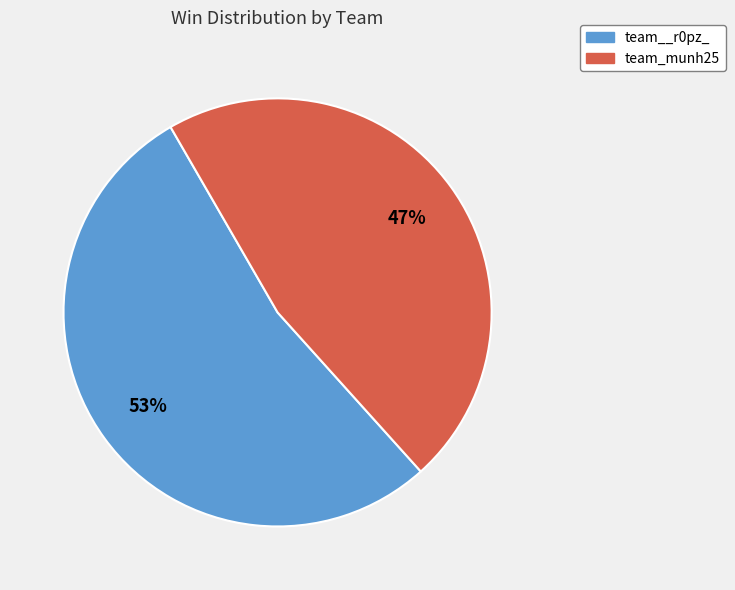

Rank the categories by value from highest to lowest.

team__r0pz_, team_munh25